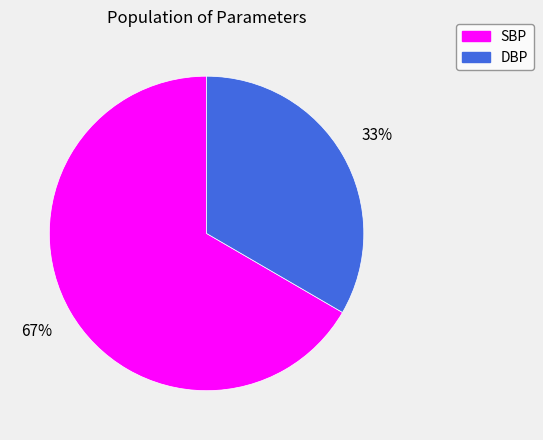

Does any single category account for the majority?

Yes